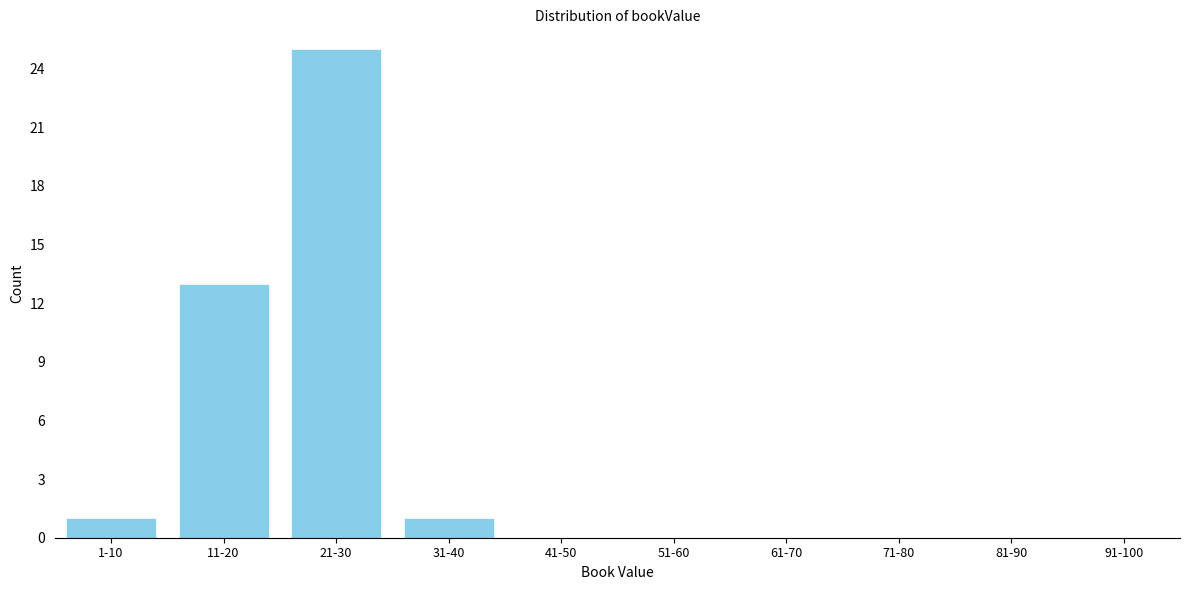

Reading left to right, what are all the values shown in this chart?

1-10=1	11-20=13	21-30=25	31-40=1	41-50=0	51-60=0	61-70=0	71-80=0	81-90=0	91-100=0